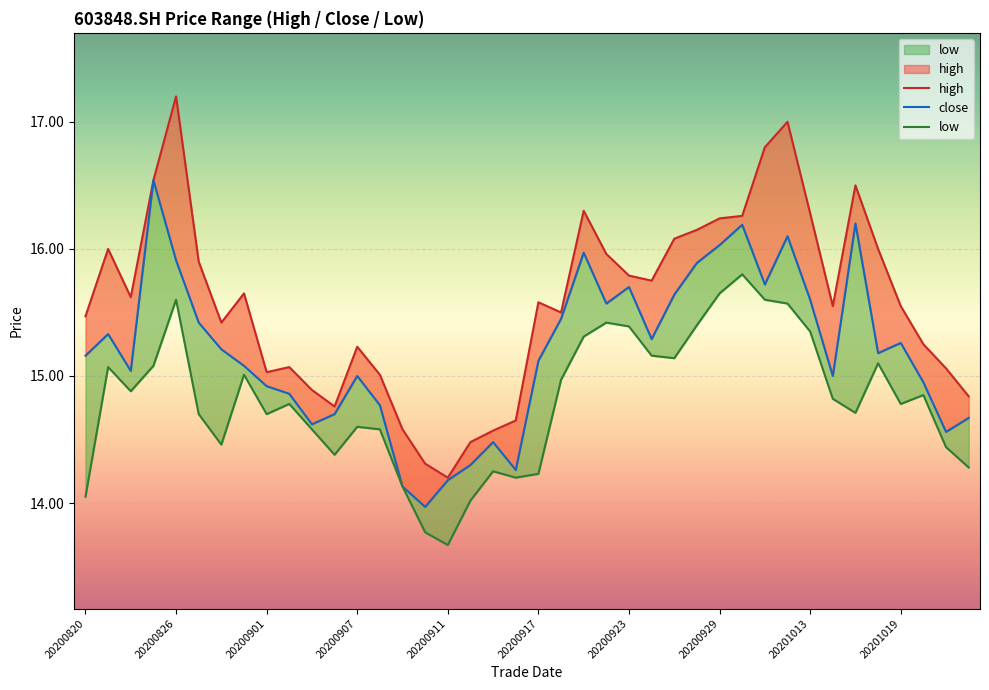

At which category does the chart reach its minimum across all series?

20200911